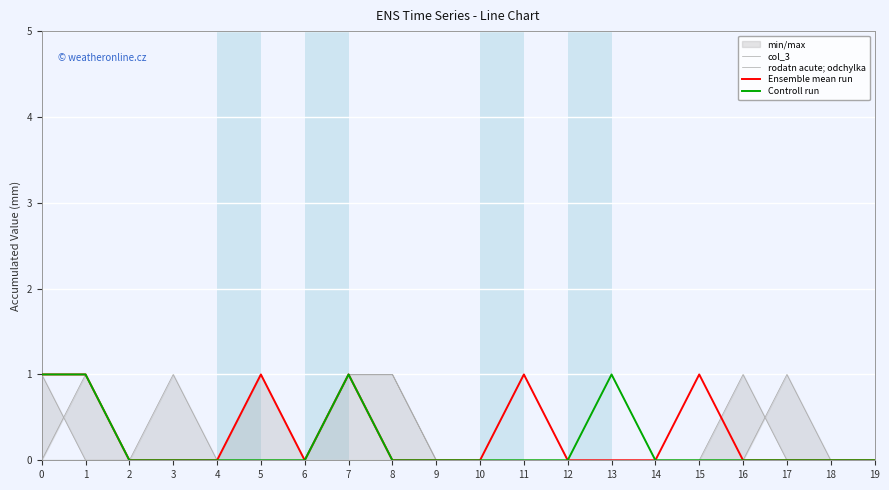

Between 15 and 17, which is larger?

15